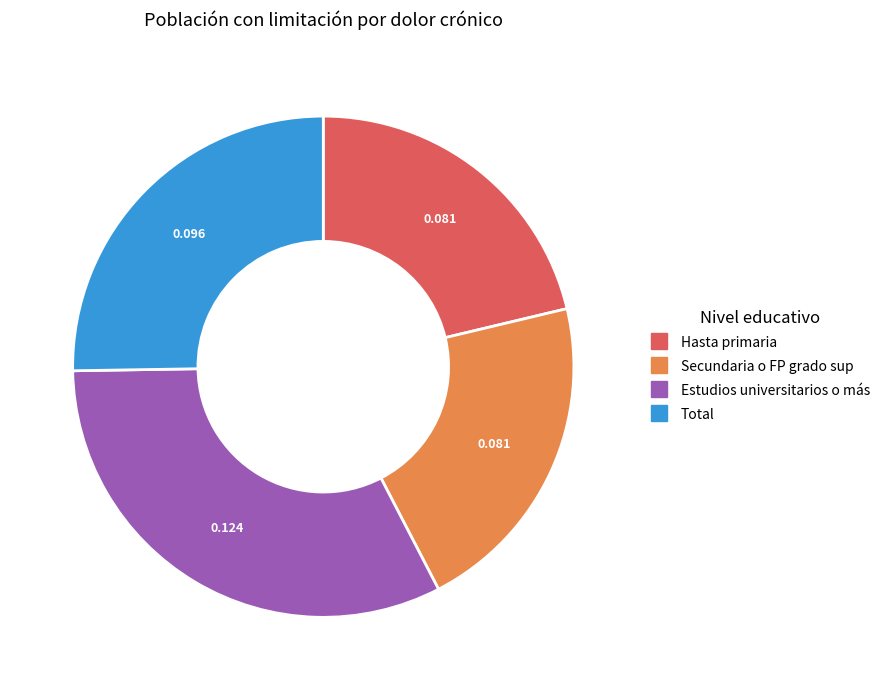

Is the sum of Secundaria o FP grado sup and Hasta primaria greater than half?

No